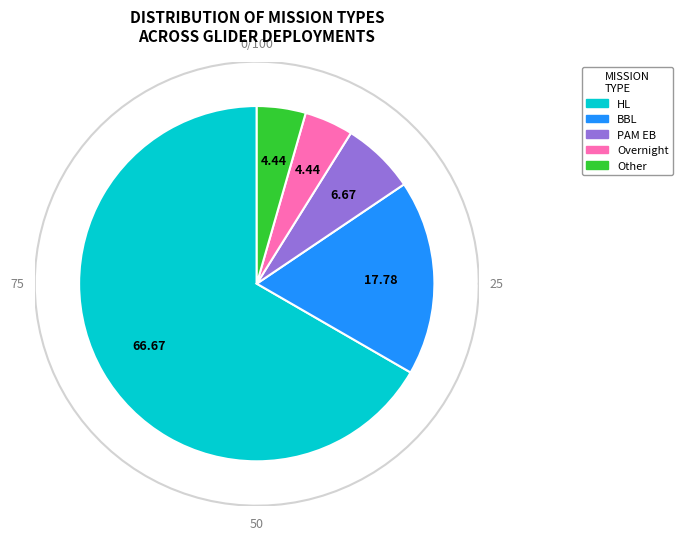

Rank the categories by value from highest to lowest.

HL, BBL, PAM EB, Overnight, Other